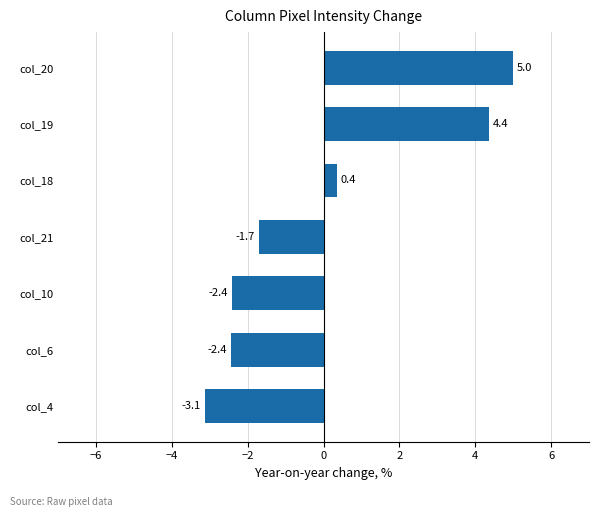

How many distinct data groups are displayed?

1